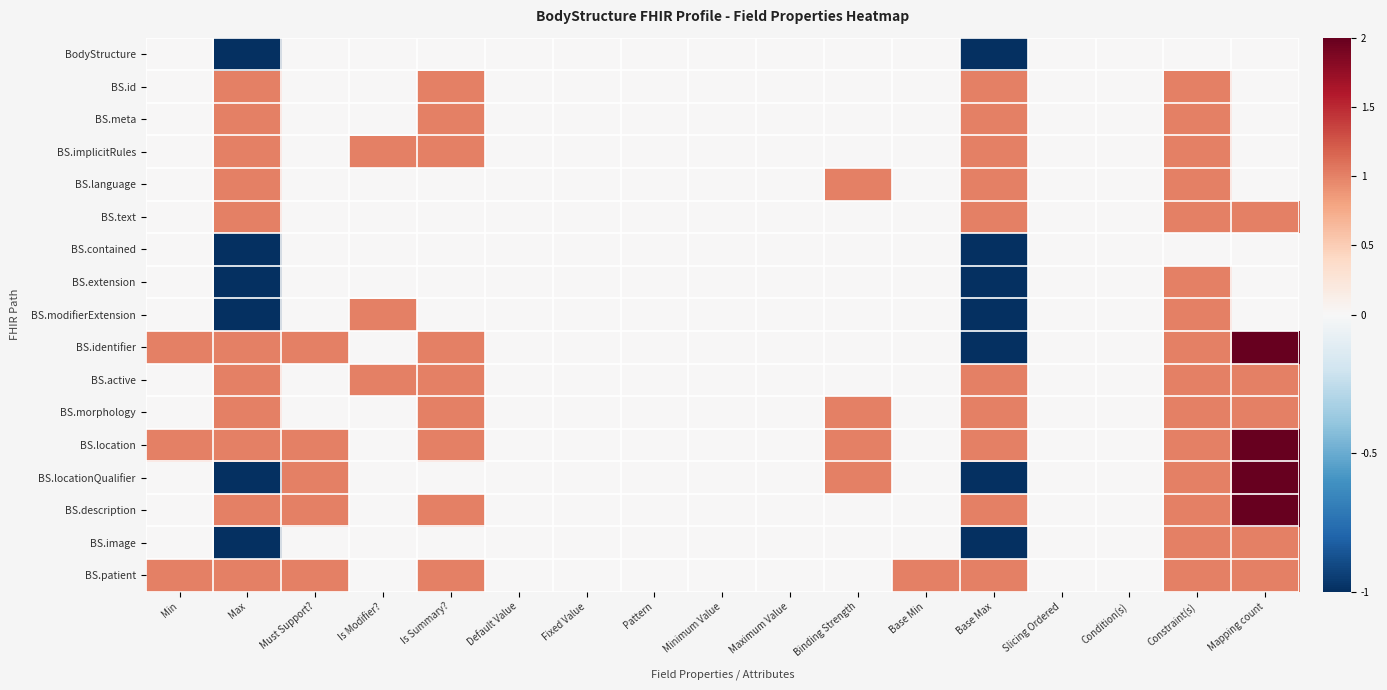

At Slicing Ordered, list the series in order from smallest to largest.

BodyStructure, BS.id, BS.meta, BS.implicitRules, BS.language, BS.text, BS.contained, BS.extension, BS.modifierExtension, BS.identifier, BS.active, BS.morphology, BS.location, BS.locationQualifier, BS.description, BS.image, BS.patient